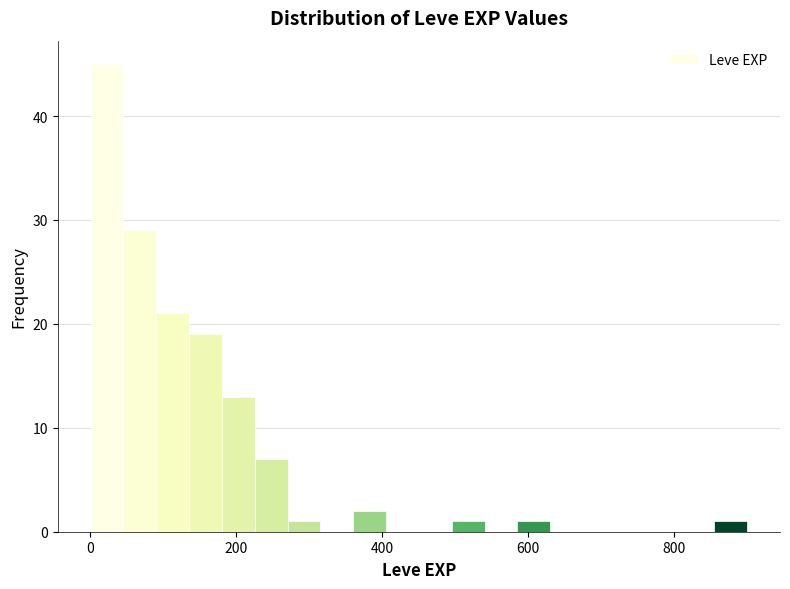

Read against the x-axis, roughly where is the centre of the tallest bar?

20